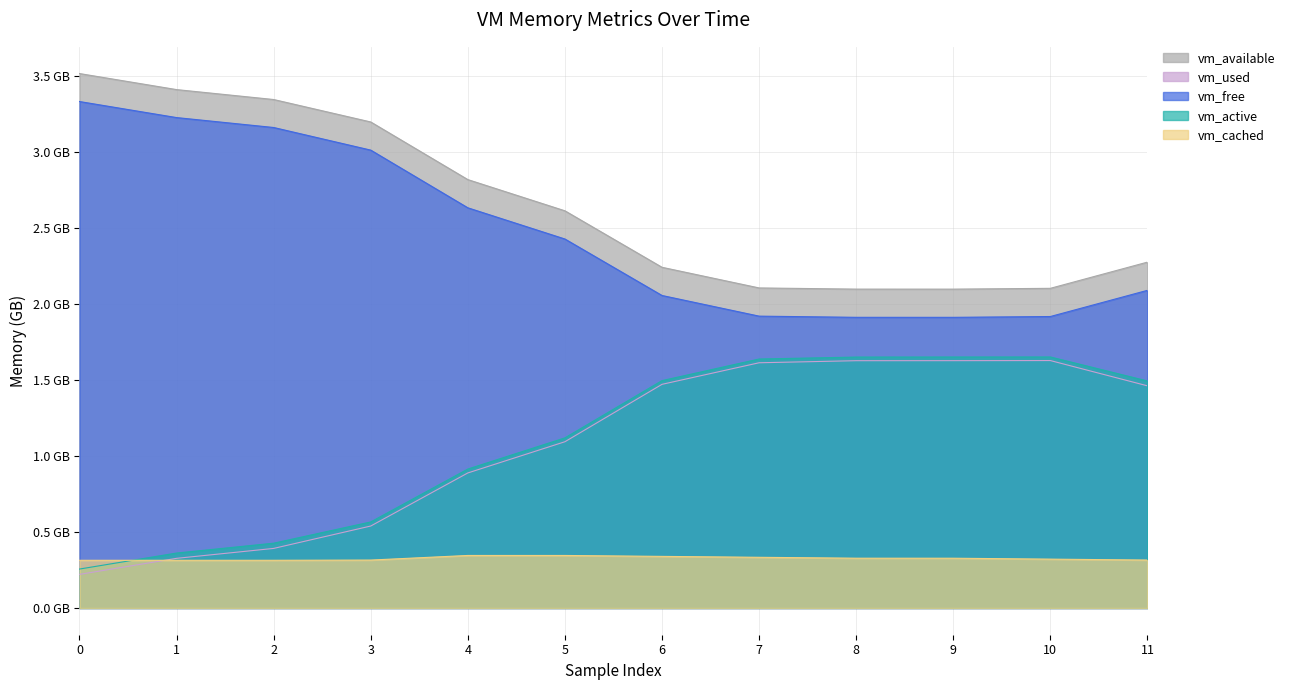

Reading left to right, extract all data points from this chart.

vm_available: 0=3.5	1=3.4	2=3.3	3=3.2	4=2.8	5=2.6	6=2.2	7=2.1	8=2.1	9=2.1	10=2.1	11=2.3
vm_used: 0=0.2	1=0.3	2=0.4	3=0.5	4=0.9	5=1.1	6=1.5	7=1.6	8=1.6	9=1.6	10=1.6	11=1.5
vm_free: 0=3.3	1=3.2	2=3.2	3=3.0	4=2.6	5=2.4	6=2.1	7=1.9	8=1.9	9=1.9	10=1.9	11=2.1
vm_active: 0=0.3	1=0.4	2=0.4	3=0.6	4=0.9	5=1.1	6=1.5	7=1.6	8=1.7	9=1.7	10=1.7	11=1.5
vm_cached: 0=0.3	1=0.3	2=0.3	3=0.3	4=0.3	5=0.3	6=0.3	7=0.3	8=0.3	9=0.3	10=0.3	11=0.3